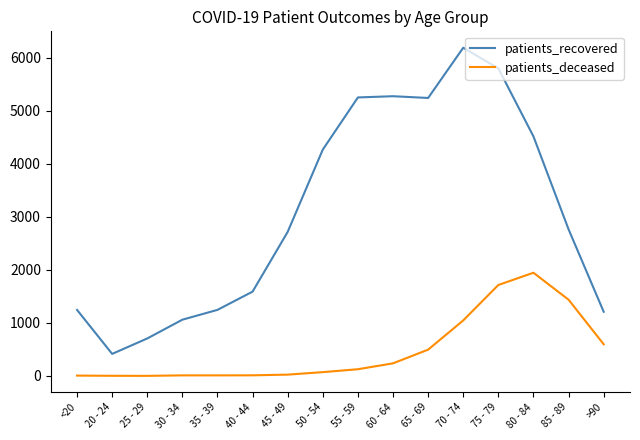

Which category has the highest value across all series?

70 - 74